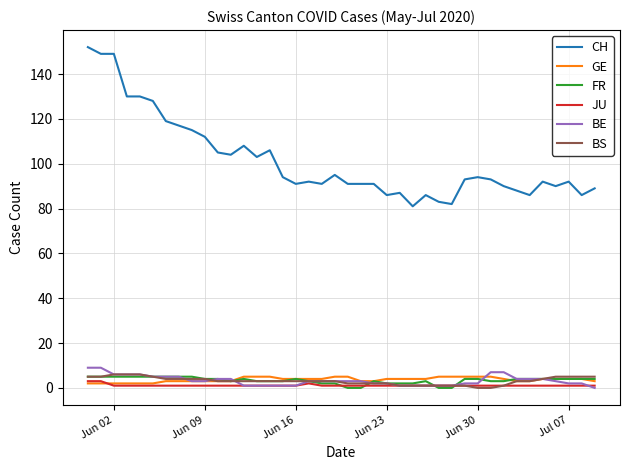

How many positive values does the BE series have?

39